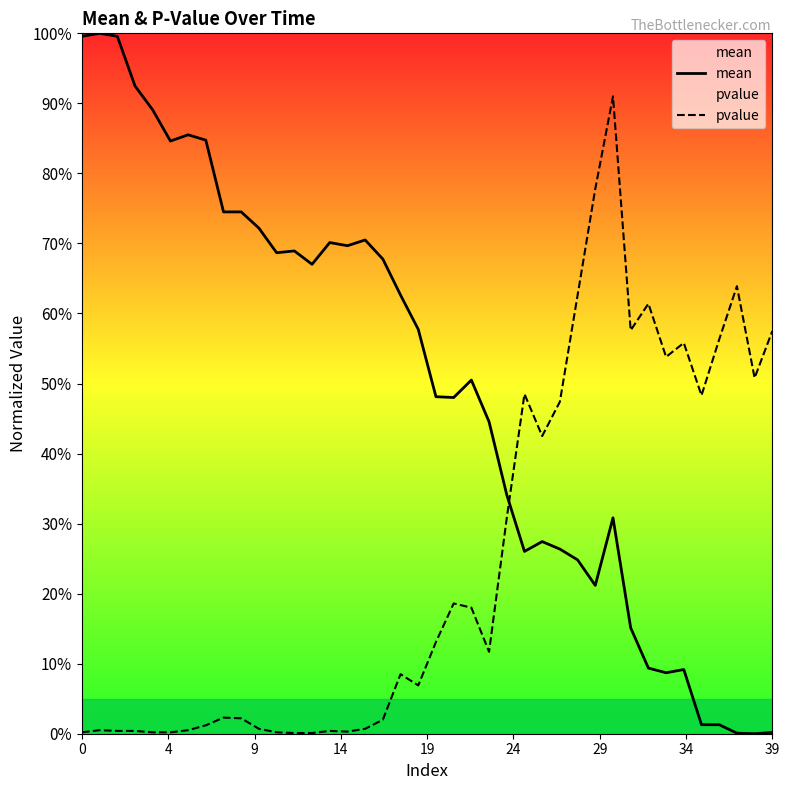

How many lines are shown in the chart?

2